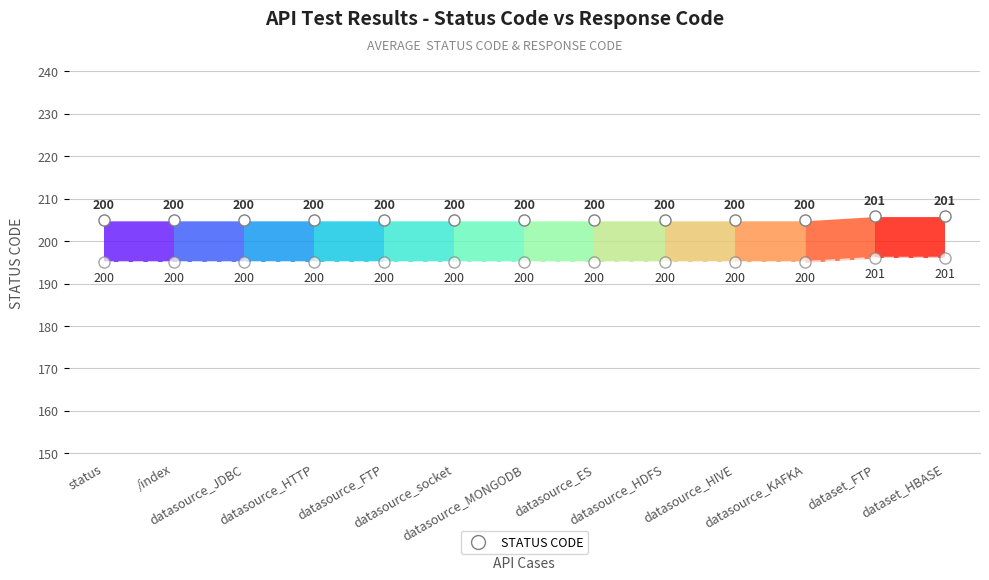

Between /index and datasource_ES, which series saw the biggest shift?

status_code